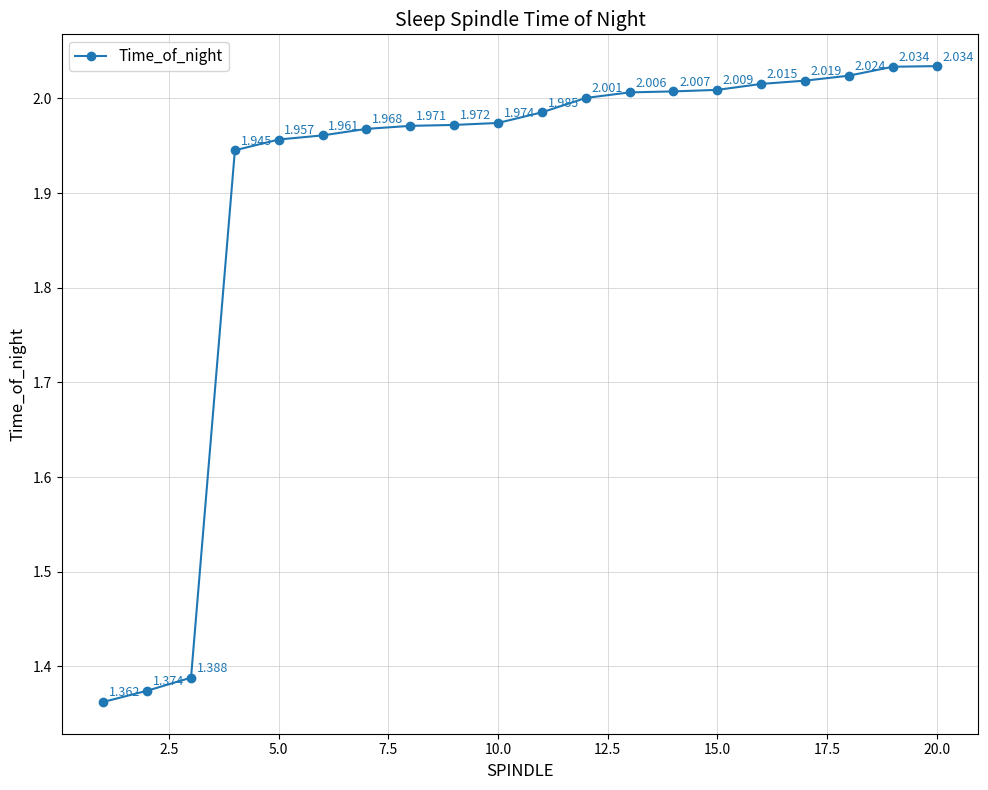

What is the difference between the second highest and second lowest values?

0.7